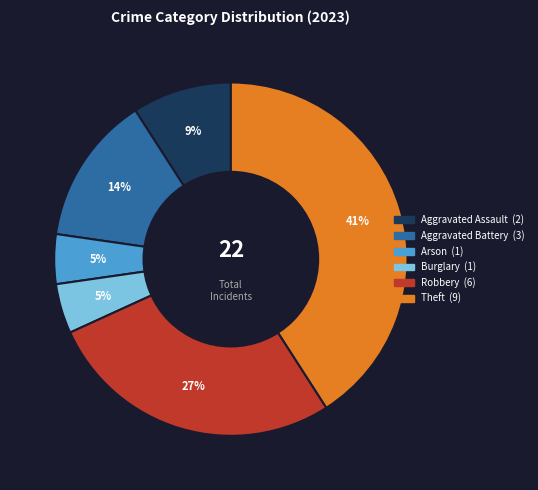

To the nearest percent, what portion does Aggravated Assault represent?

9%